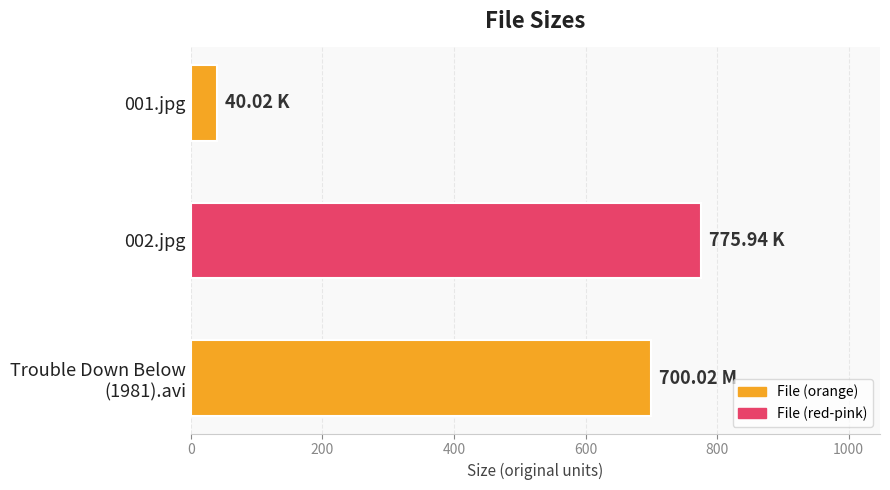

Which category has the highest value across all series?

002.jpg